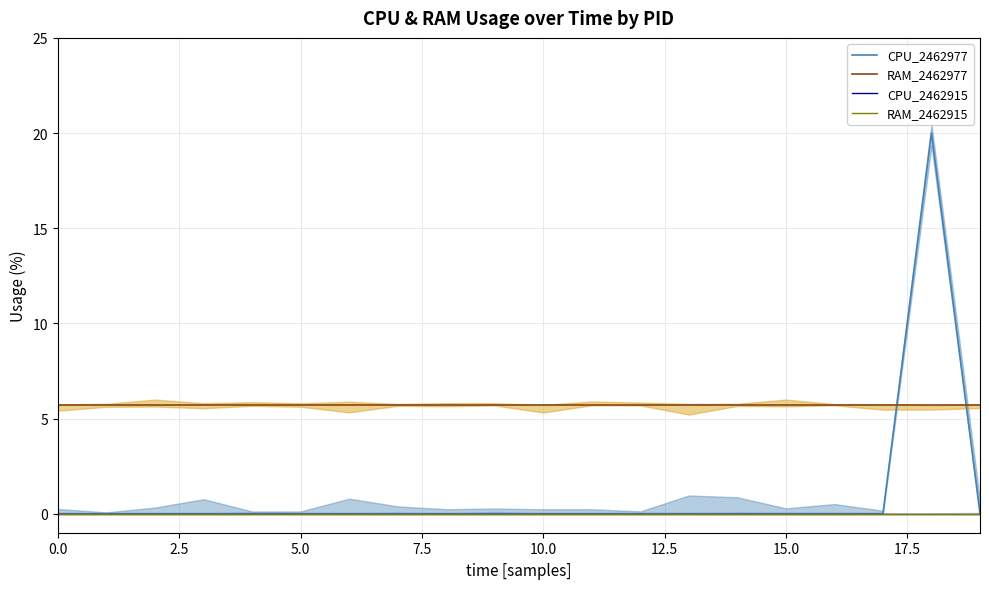

What are all the series names shown in the legend?

CPU_2462977, RAM_2462977, CPU_2462915, RAM_2462915